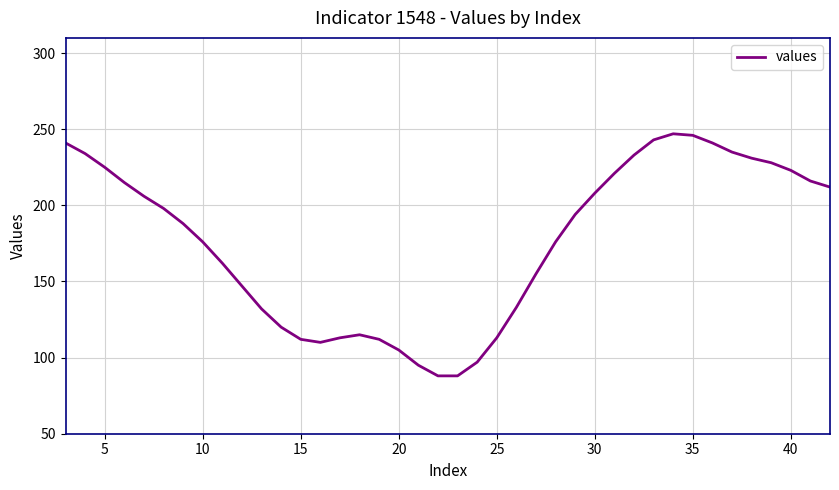

What is the maximum value shown in the chart?

247